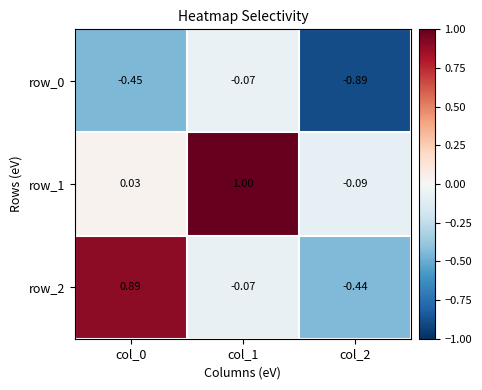

At which category is the sum across all series the highest?

col_1